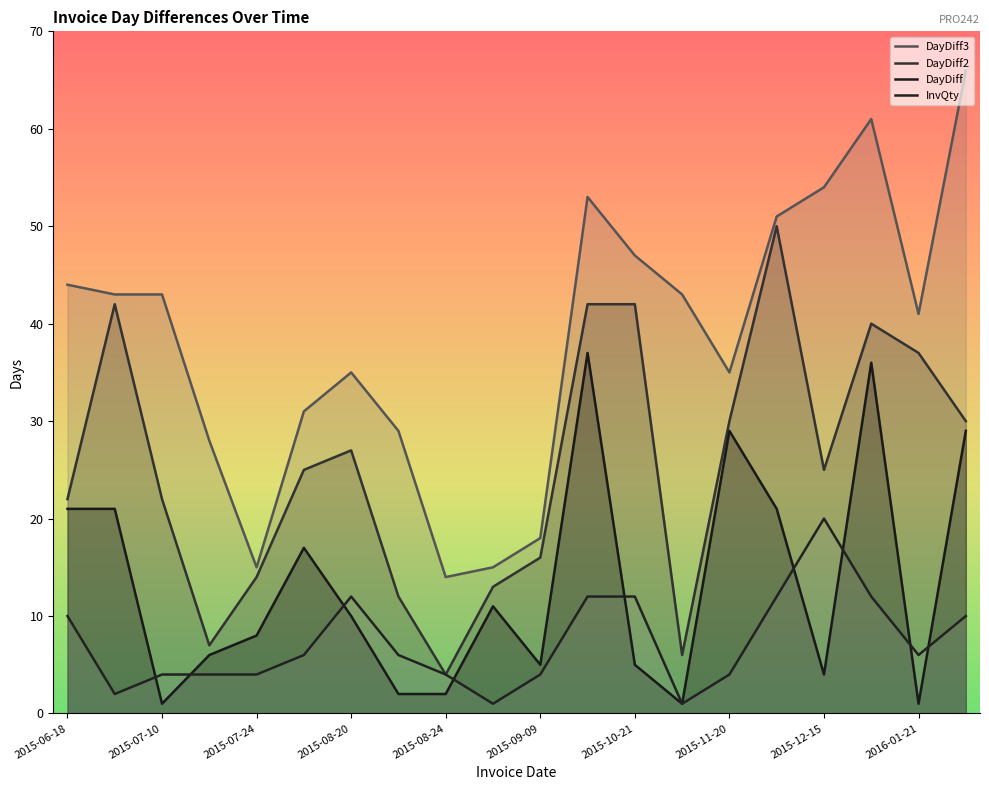

How many values in the DayDiff series exceed 10?

9